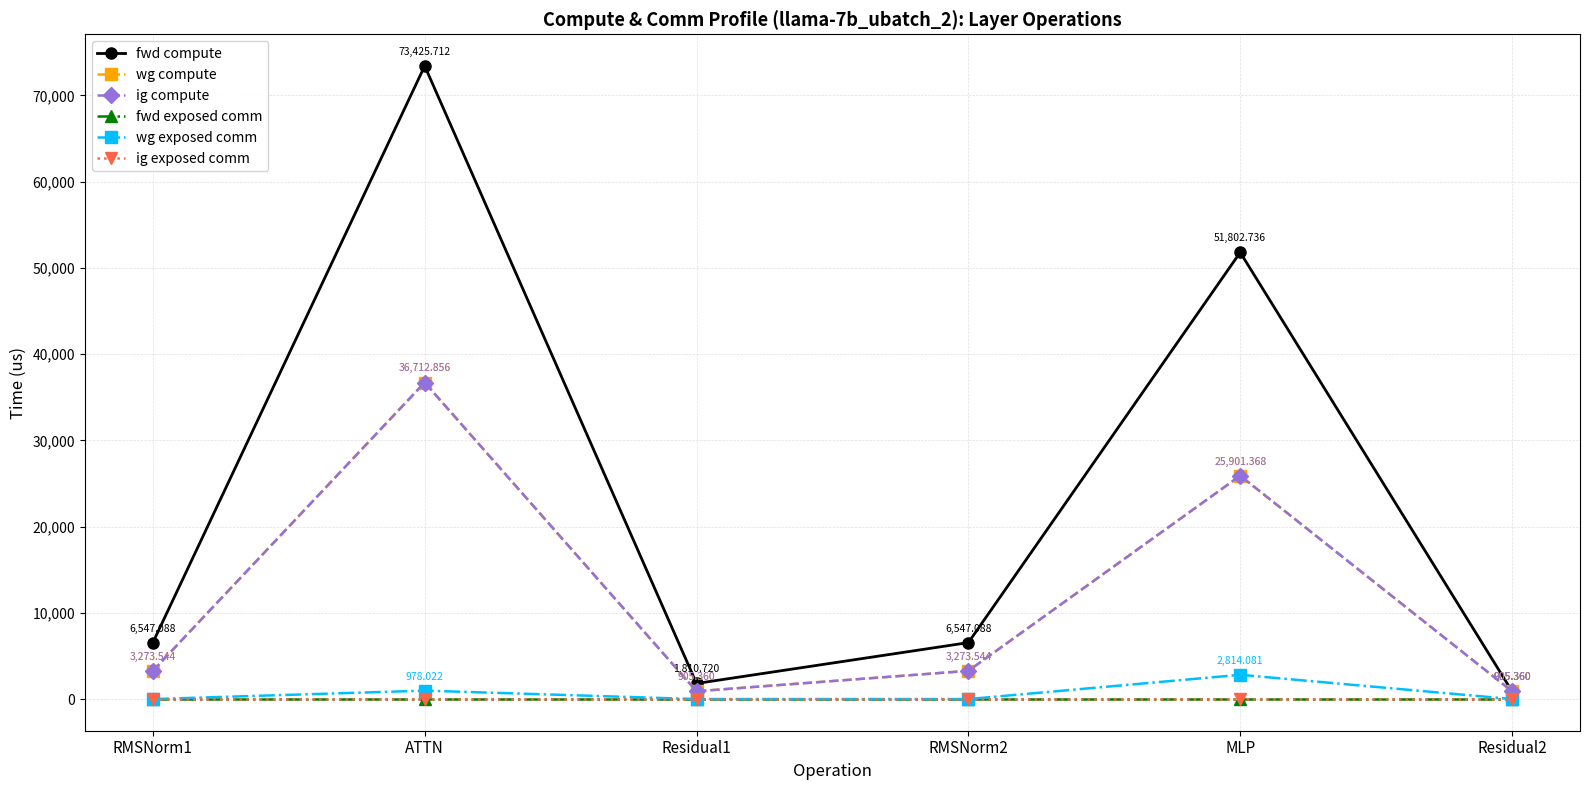

True or false: fwd exposed comm and fwd compute intersect in this chart.

False